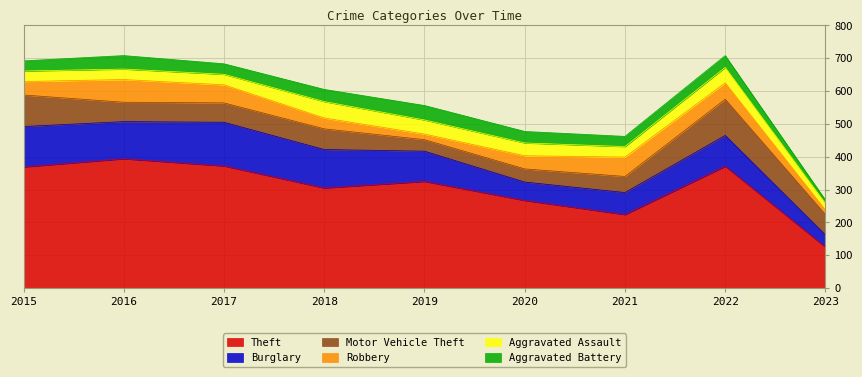

Where is Aggravated Battery nearest to the value 27?

2015